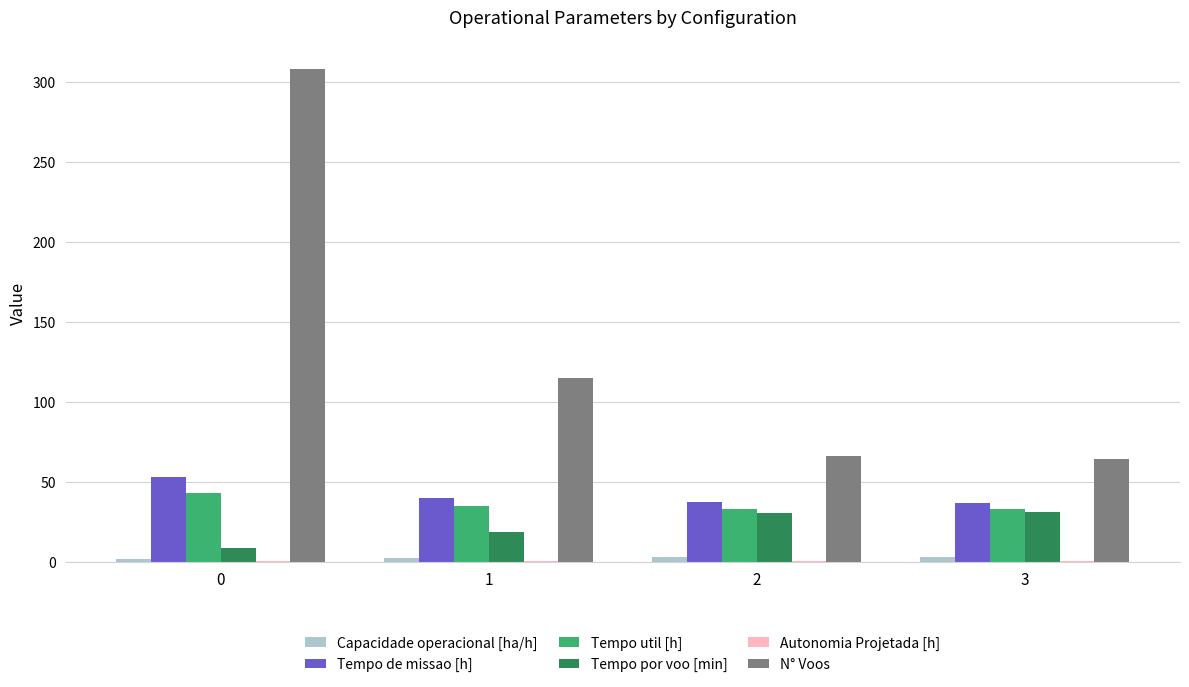

Which series has the largest total across all categories?

N° Voos